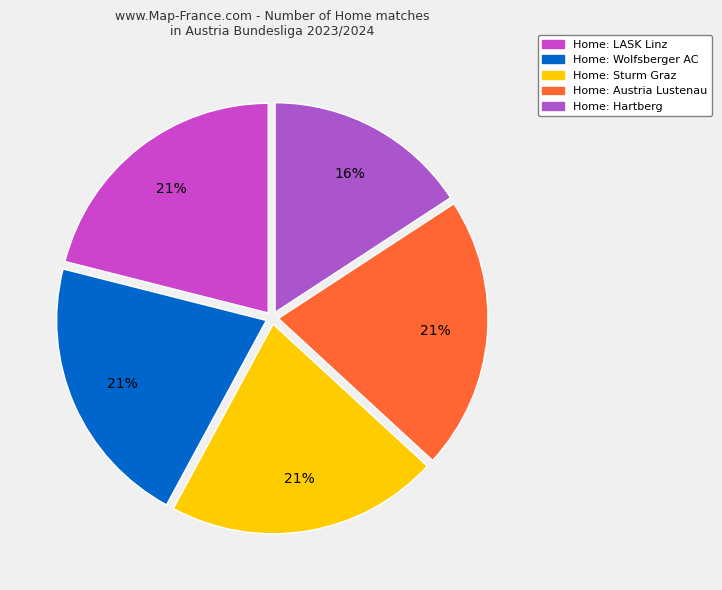

What is the largest slice in the pie chart?

Wolfsberger AC